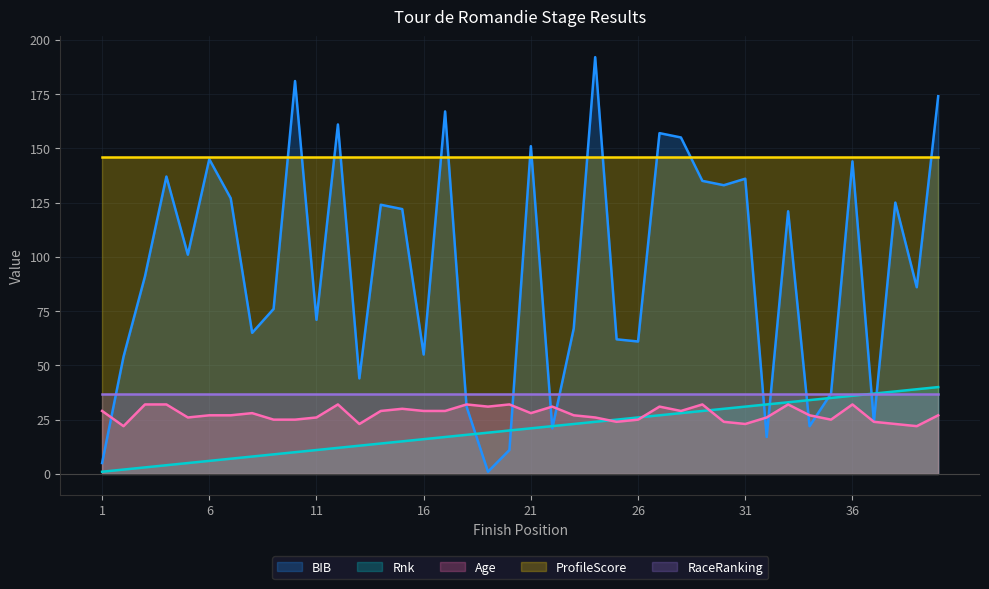

Which series has the widest spread of values?

BIB